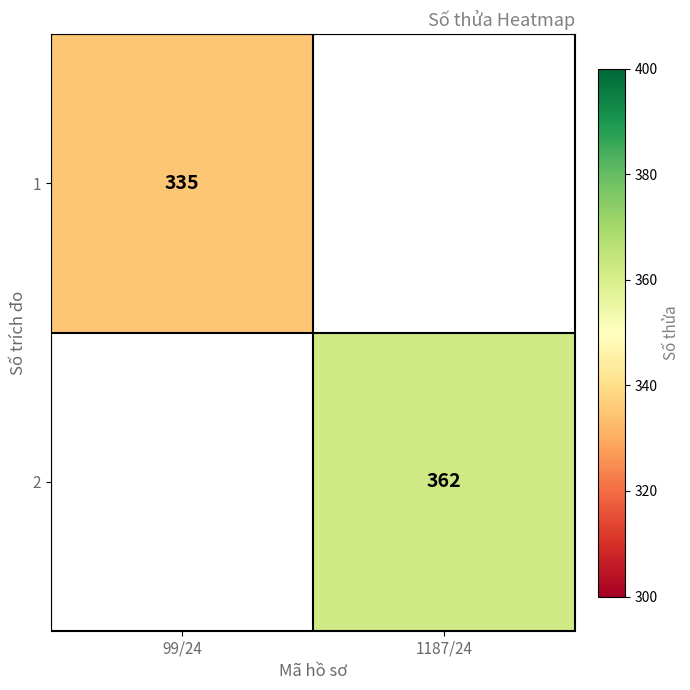

The 1 series shows 515 at 99/24. True or false?

False